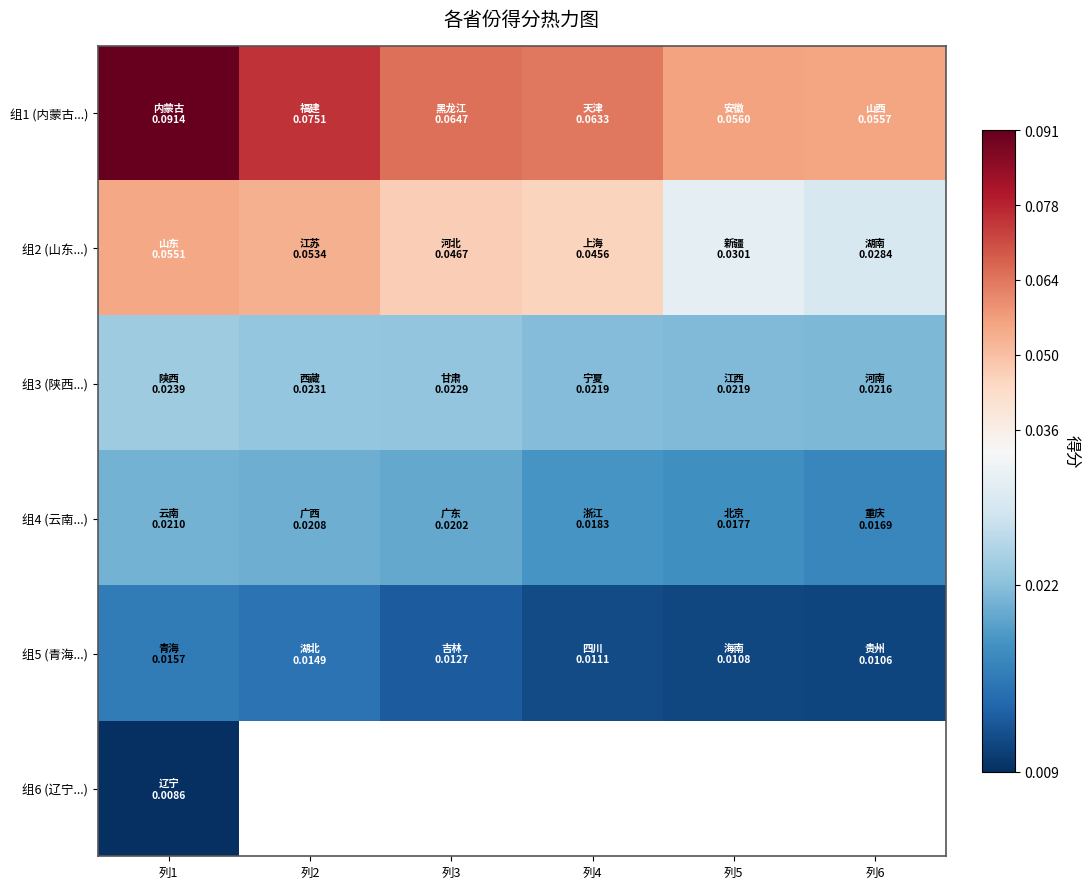

Which series changed the most between 列2 and 列3?

组1 (内蒙古...)